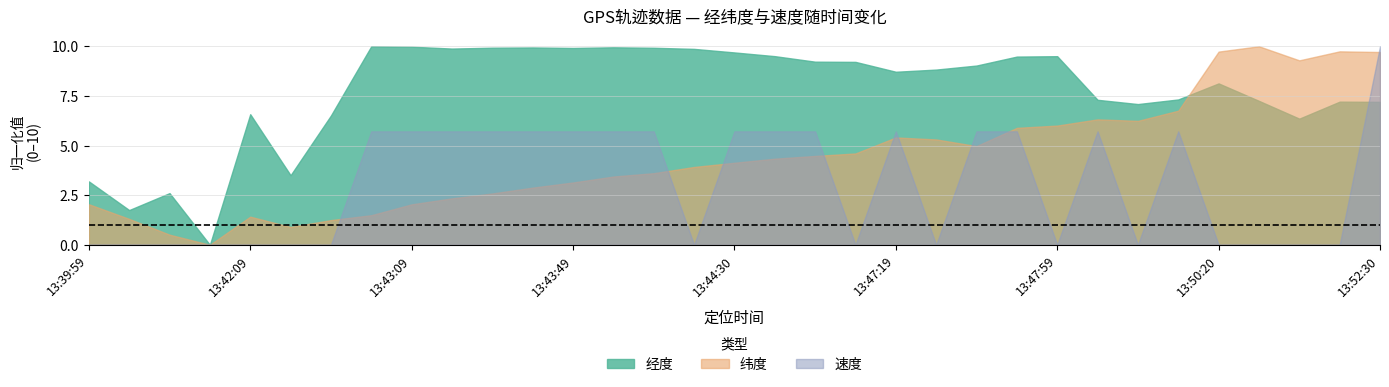

True or false: 纬度 has more than 2 interior local peaks.

True